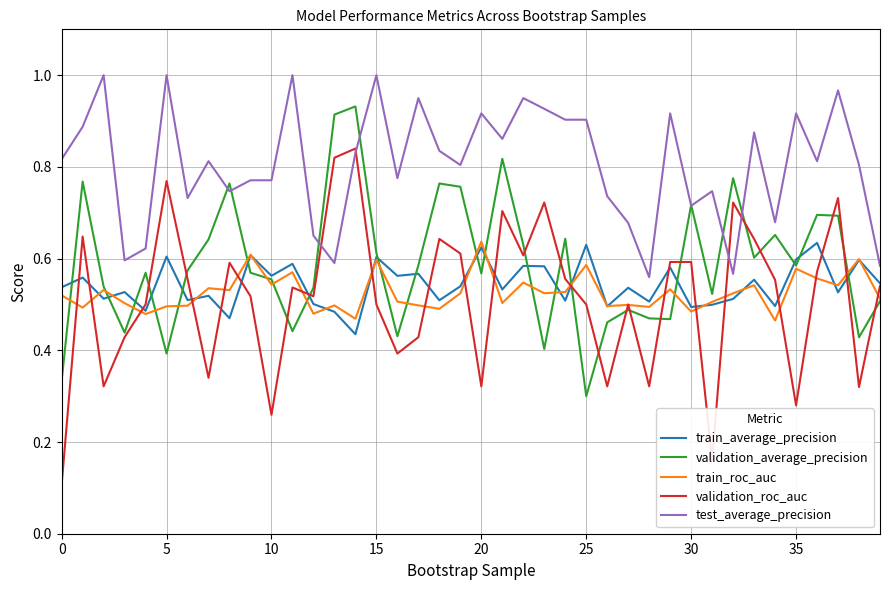

Which series has the largest range (max minus min)?

validation_roc_auc